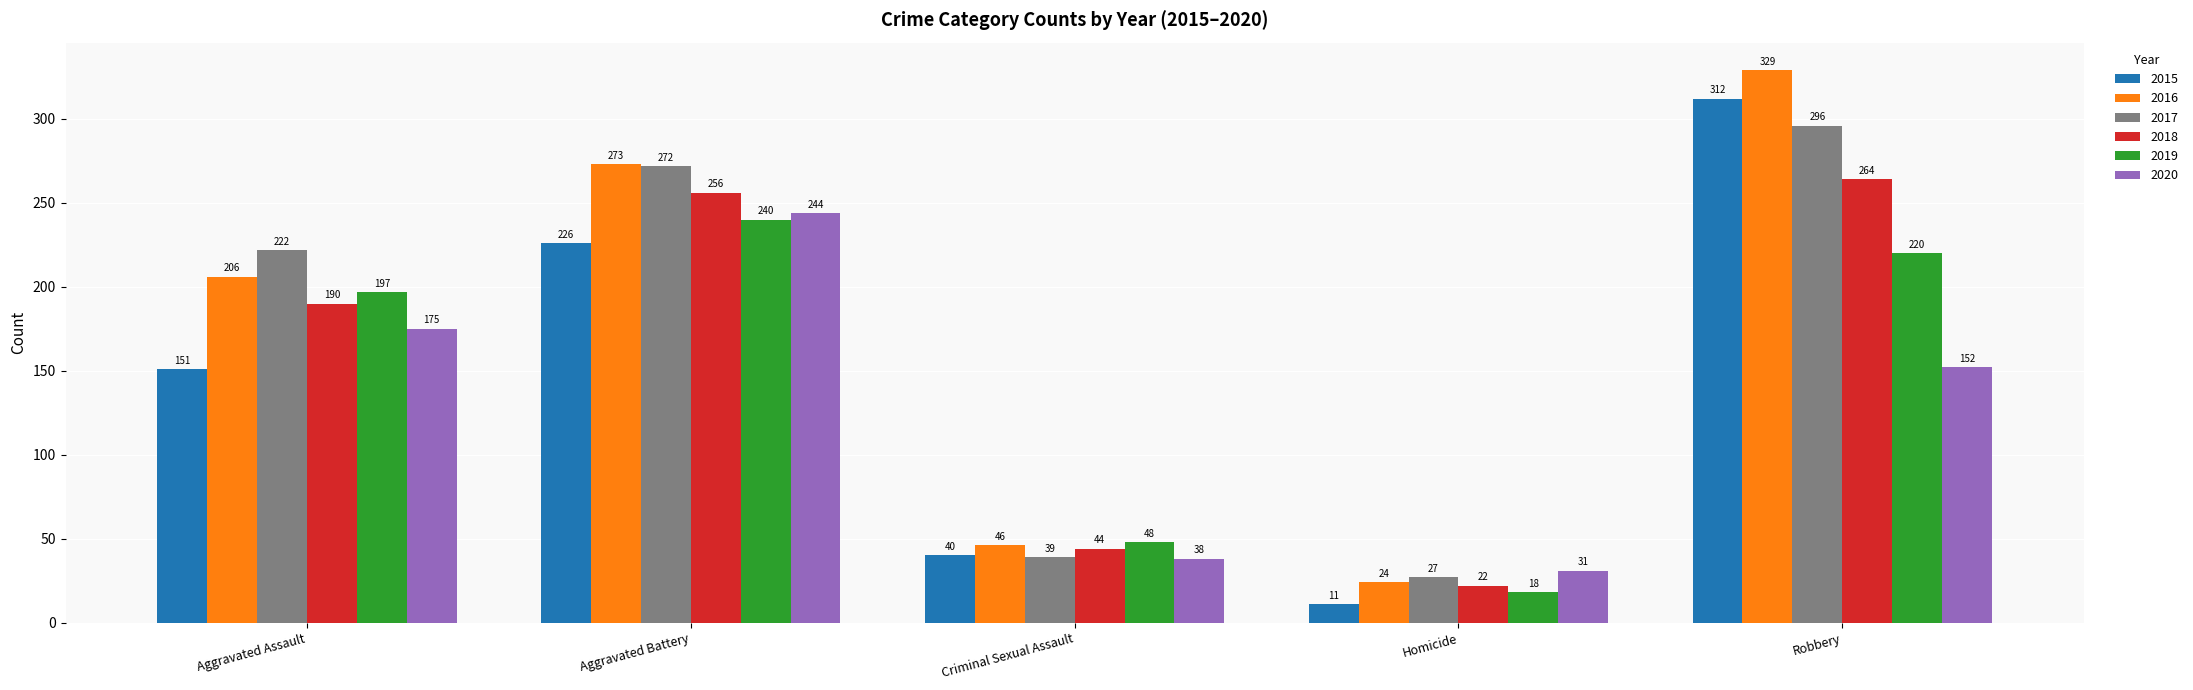

What is the difference between the maximum and minimum values in the 2020 series?

213